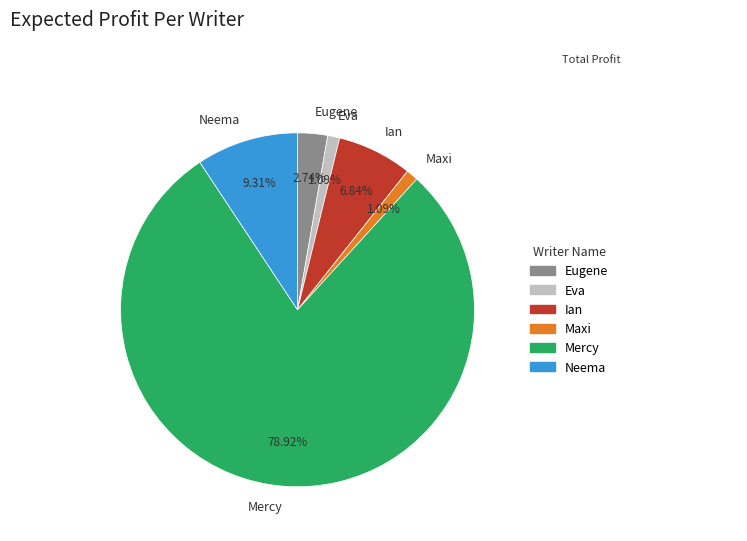

Combined, what portion of the pie is Ian and Eva?

7.9%